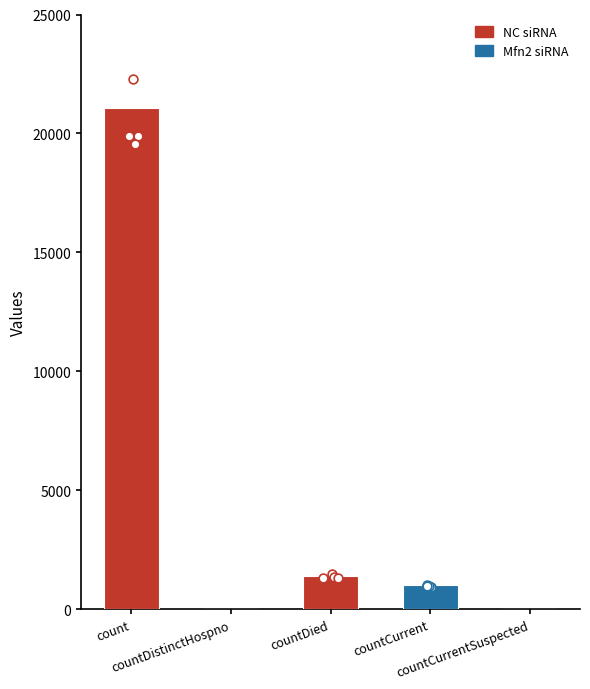

What is the change in value from countDied to countCurrentSuspected?

-1405